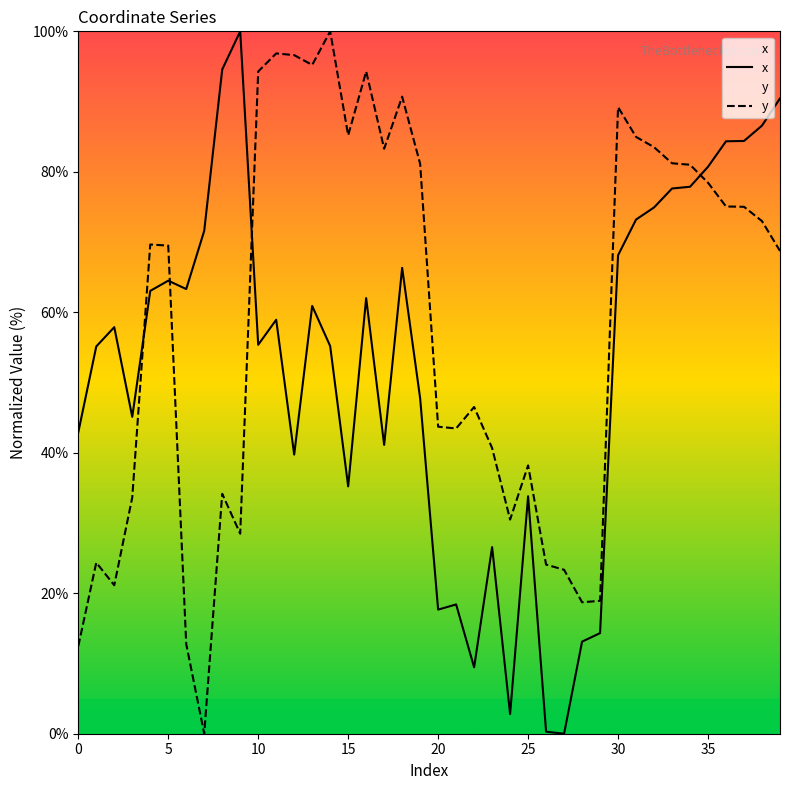

True or false: y and x intersect in this chart.

True